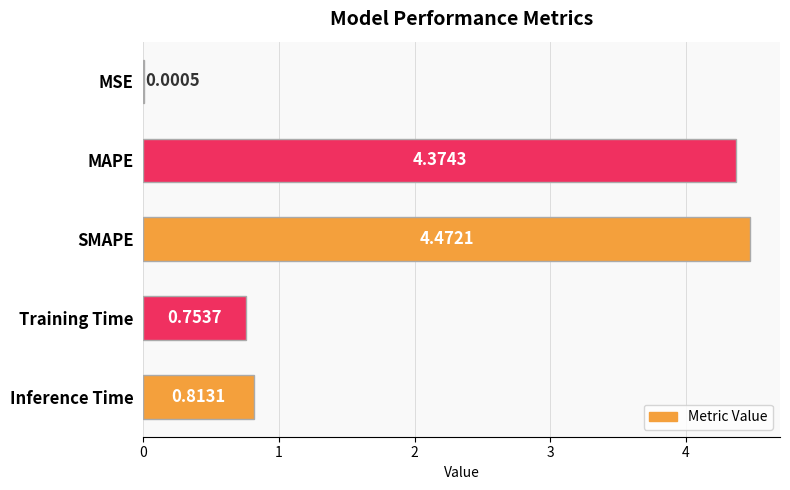

Between SMAPE and MSE, which is larger?

SMAPE